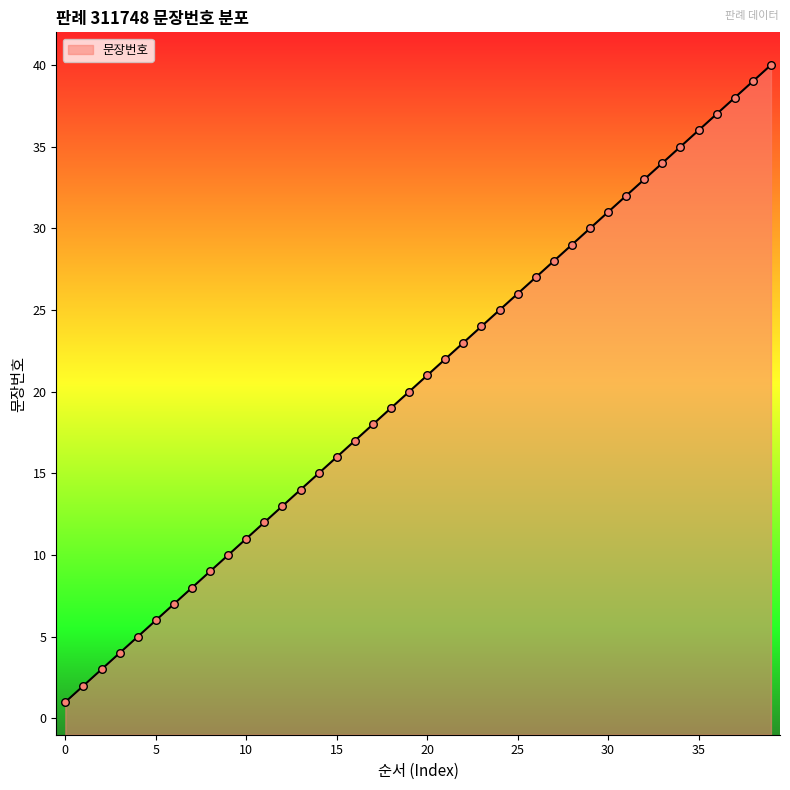

What is the change in value from 21 to 29?

+8